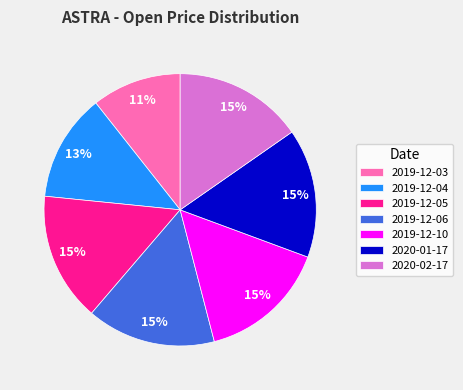

Which slice is the smallest?

2019-12-03